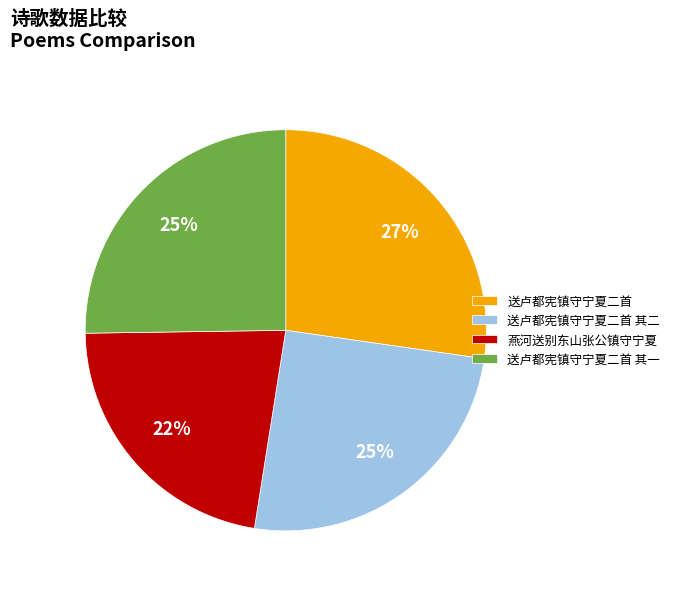

Is it true that 燕河送别东山张公镇守宁夏 is 14% of the pie?

False